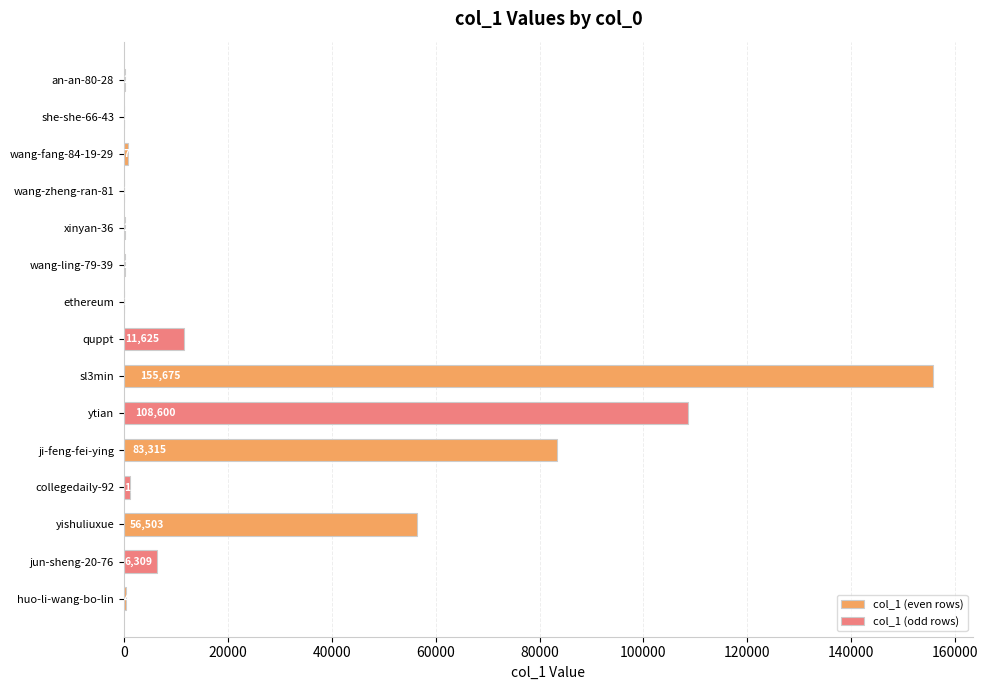

Does the chart contain stacked bars?

No